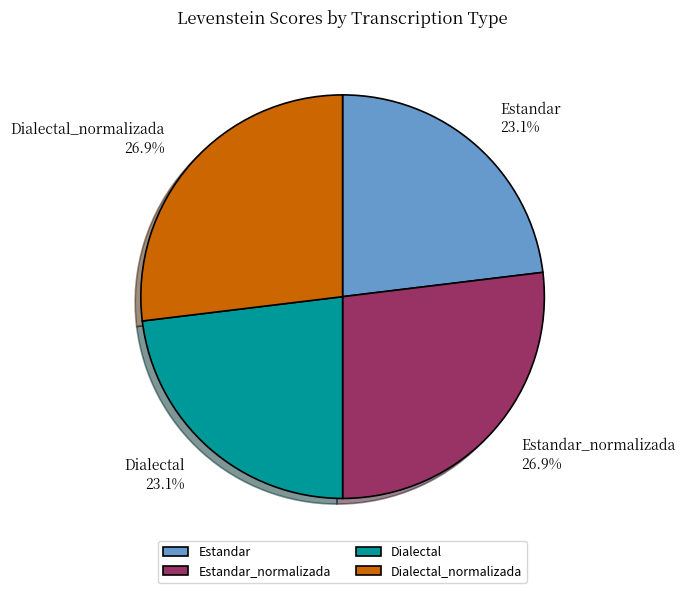

Which has a higher value, Estandar_normalizada or Estandar?

Estandar_normalizada